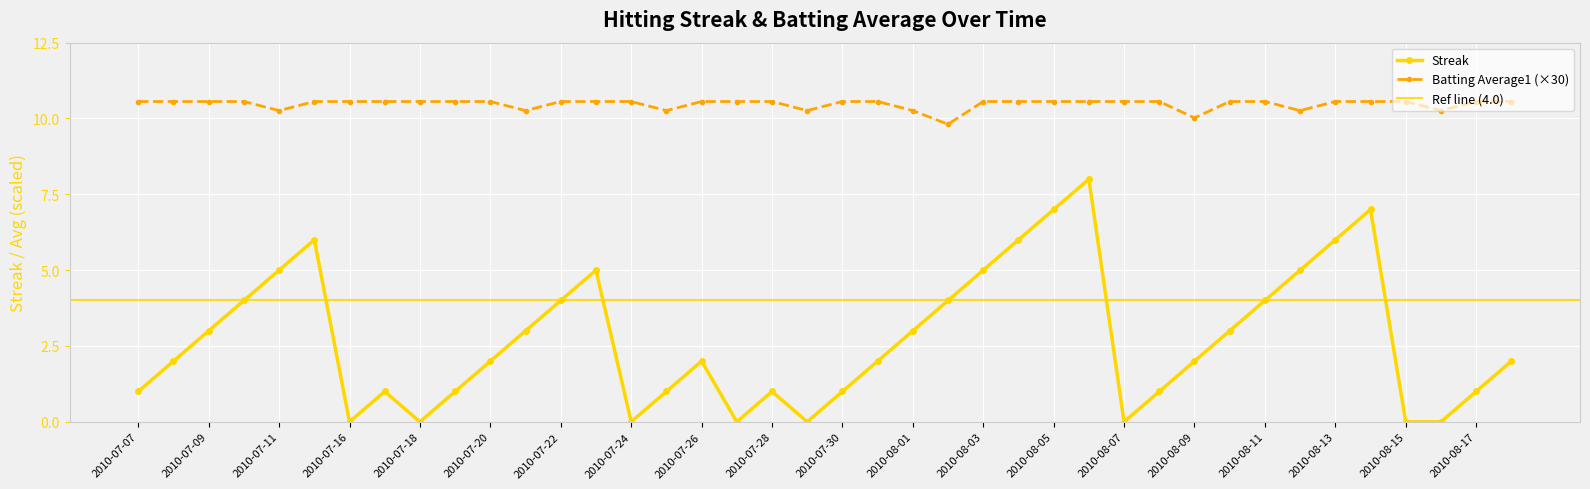

Between 2010-08-08 and 2010-08-17, which series saw the biggest shift?

Streak